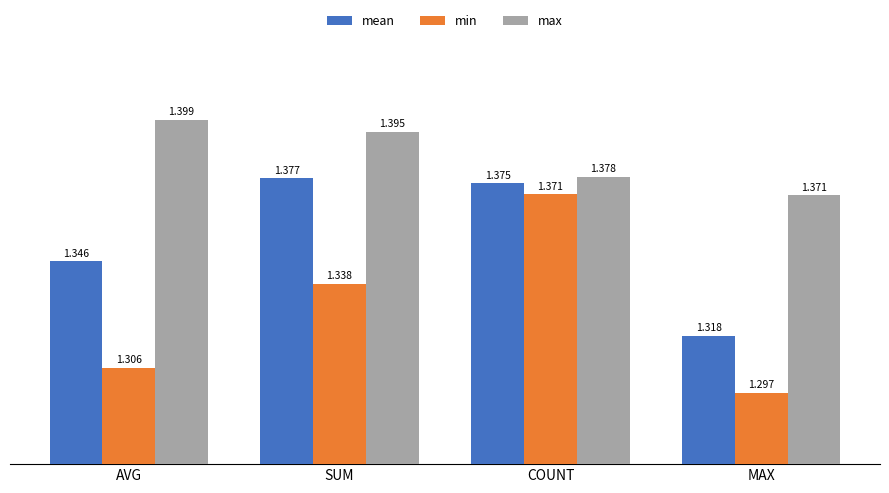

At which label is max closest to 1?

MAX